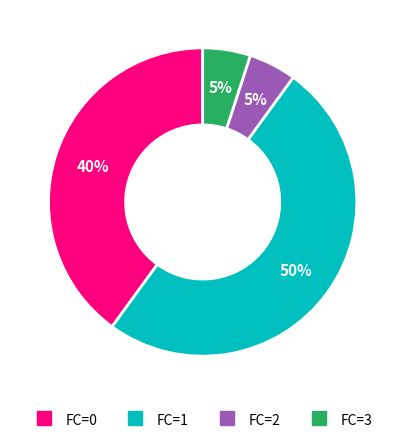

Is it true that FC=1 is 50% of the pie?

True